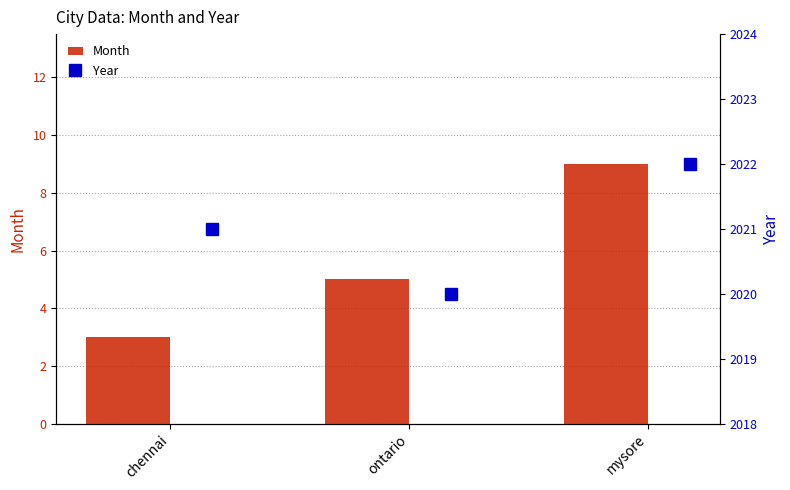

The value of Month at mysore is 5. True or false?

False